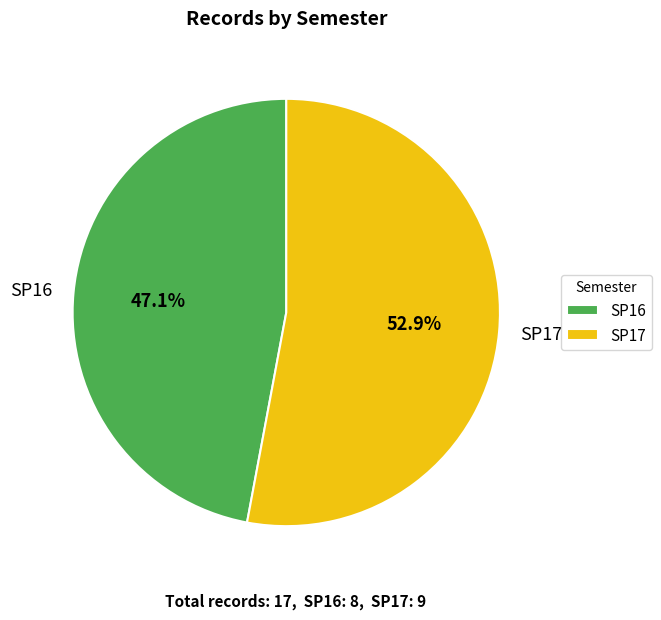

Which slice is the largest?

SP17